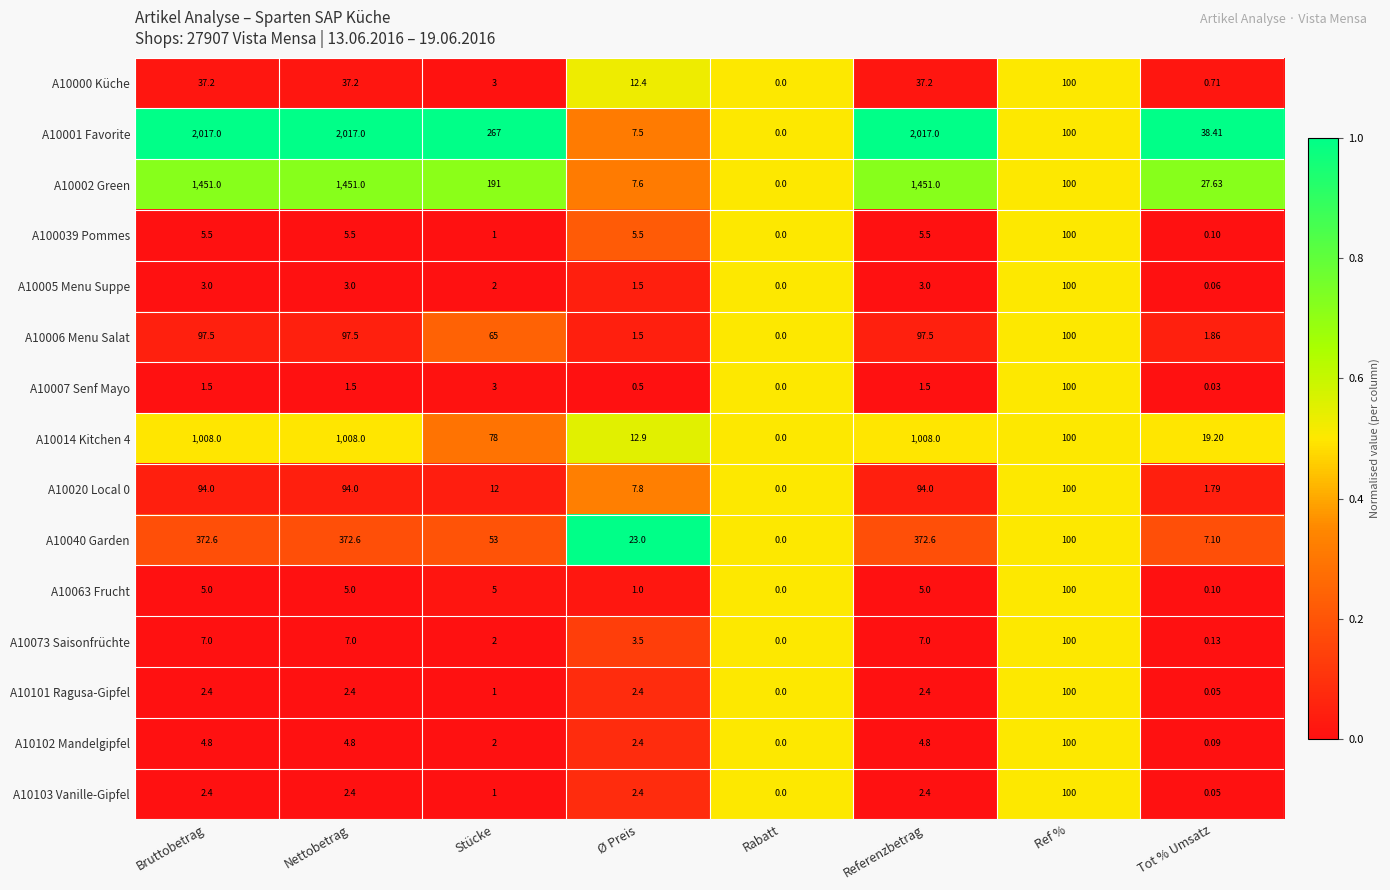

How many distinct data groups are displayed?

15